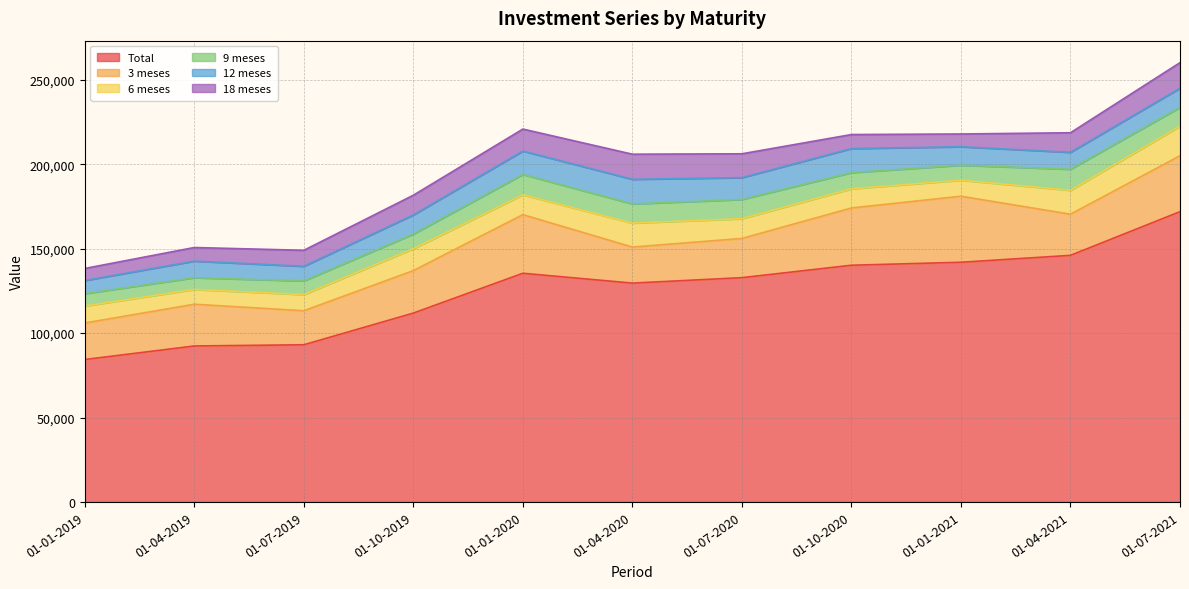

At which label does 12 meses reach its minimum?

01-01-2019